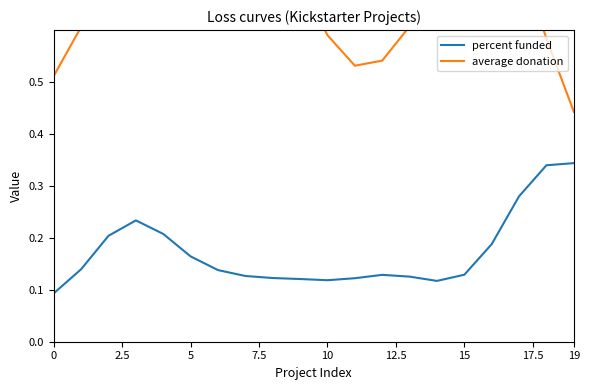

What are all the series names shown in the legend?

percent funded, average donation